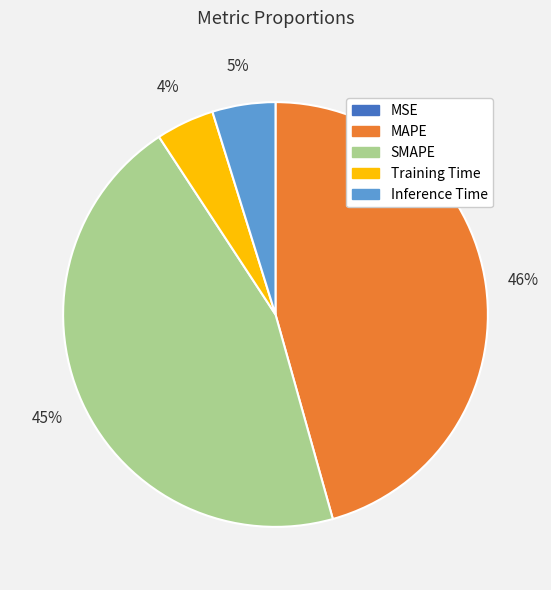

Which category has the biggest portion of the pie?

MAPE